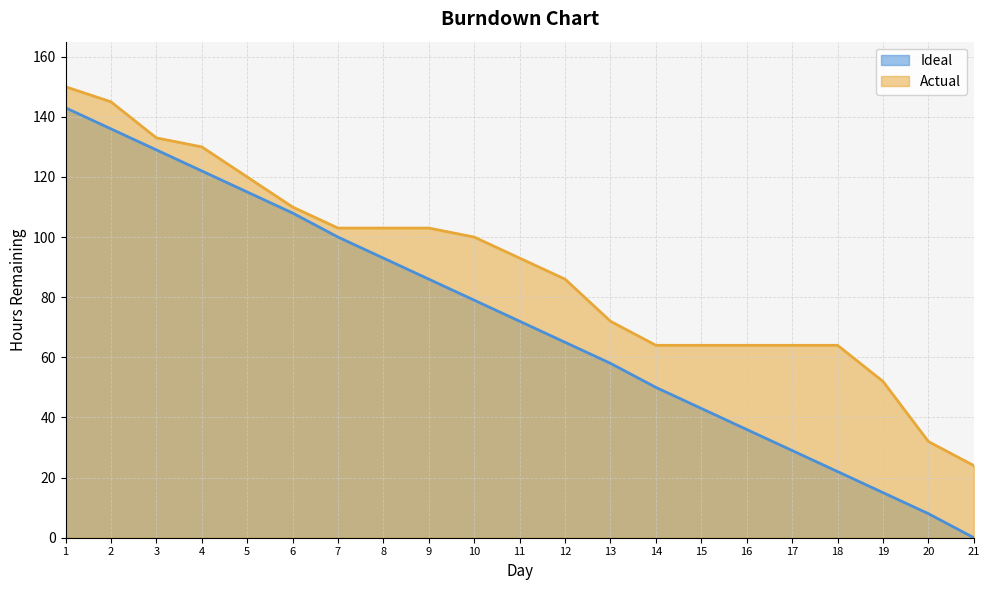

True or false: Actual has more than 1 interior local peaks.

False